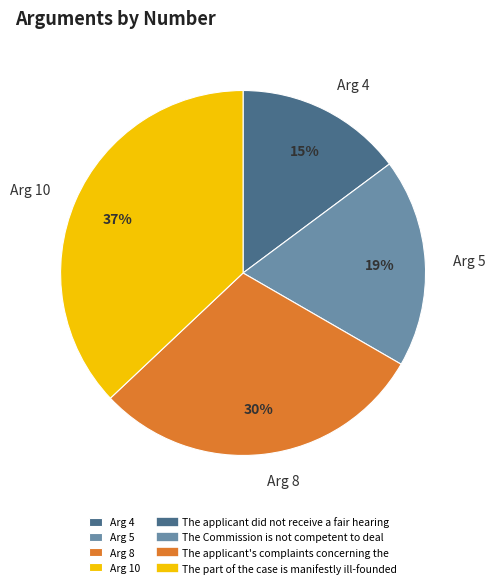

To the nearest percent, what portion does Arg 10 represent?

37%